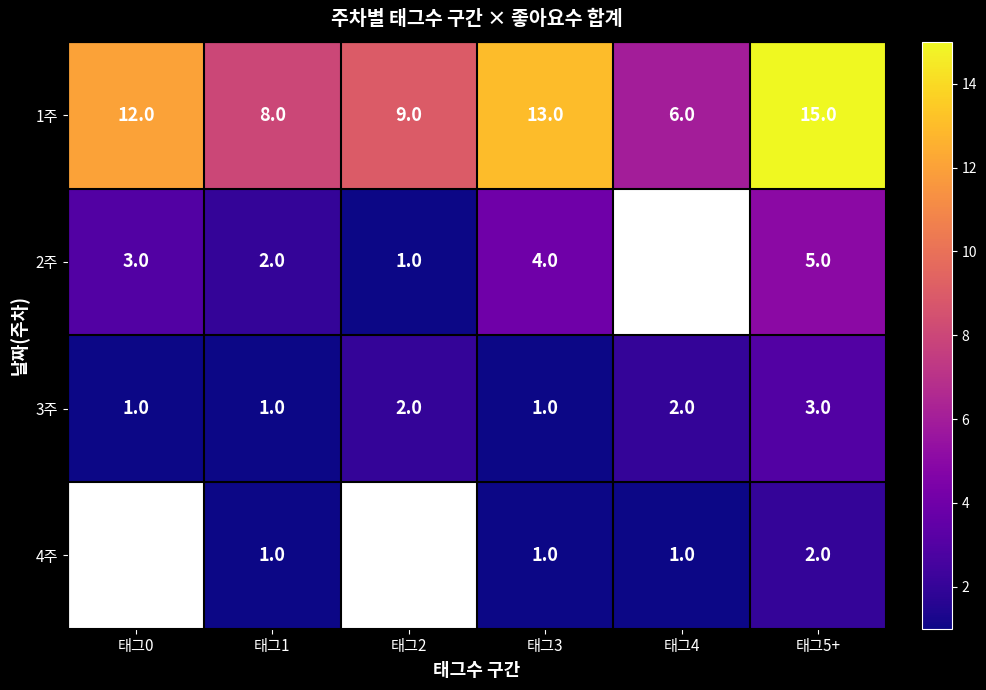

What is the difference between the highest and lowest values at 태그0?

11.0